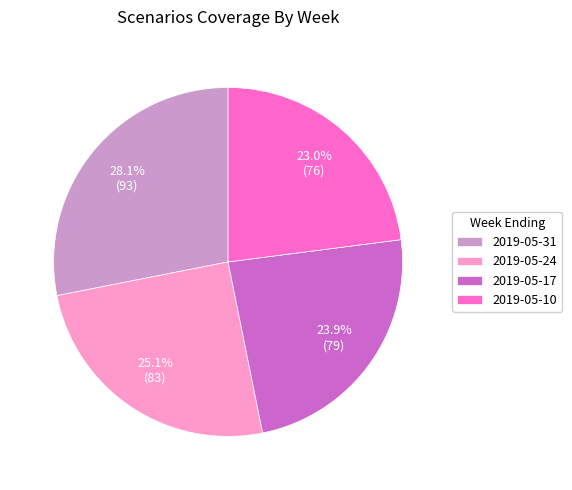

Rank the categories by value from highest to lowest.

2019-05-31, 2019-05-24, 2019-05-17, 2019-05-10